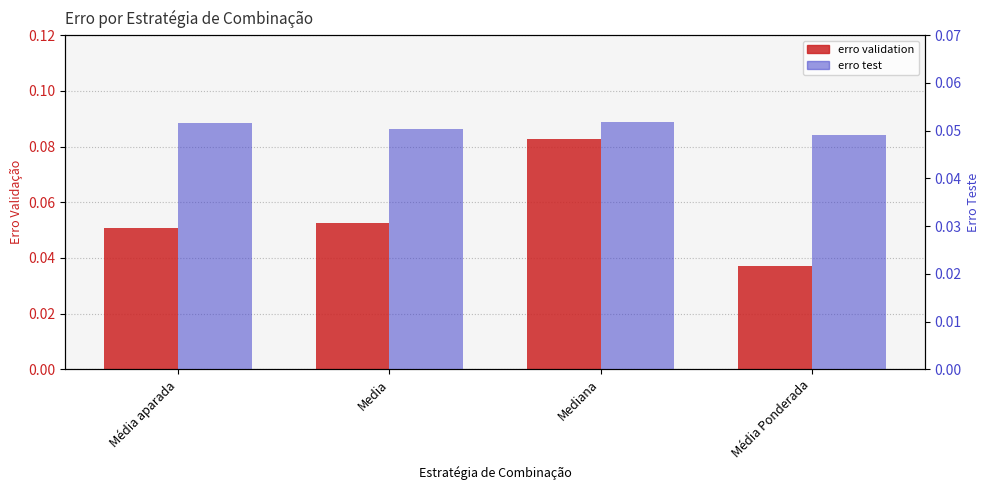

How many bars are there in total?

8